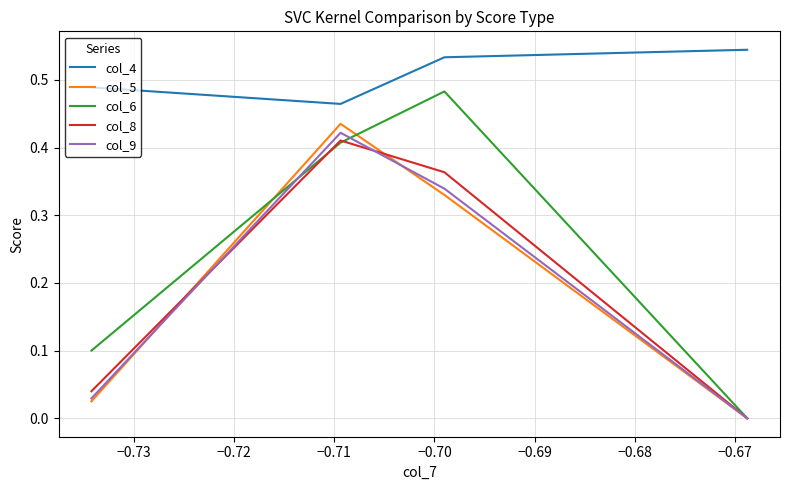

Which series has the largest range (max minus min)?

col_6